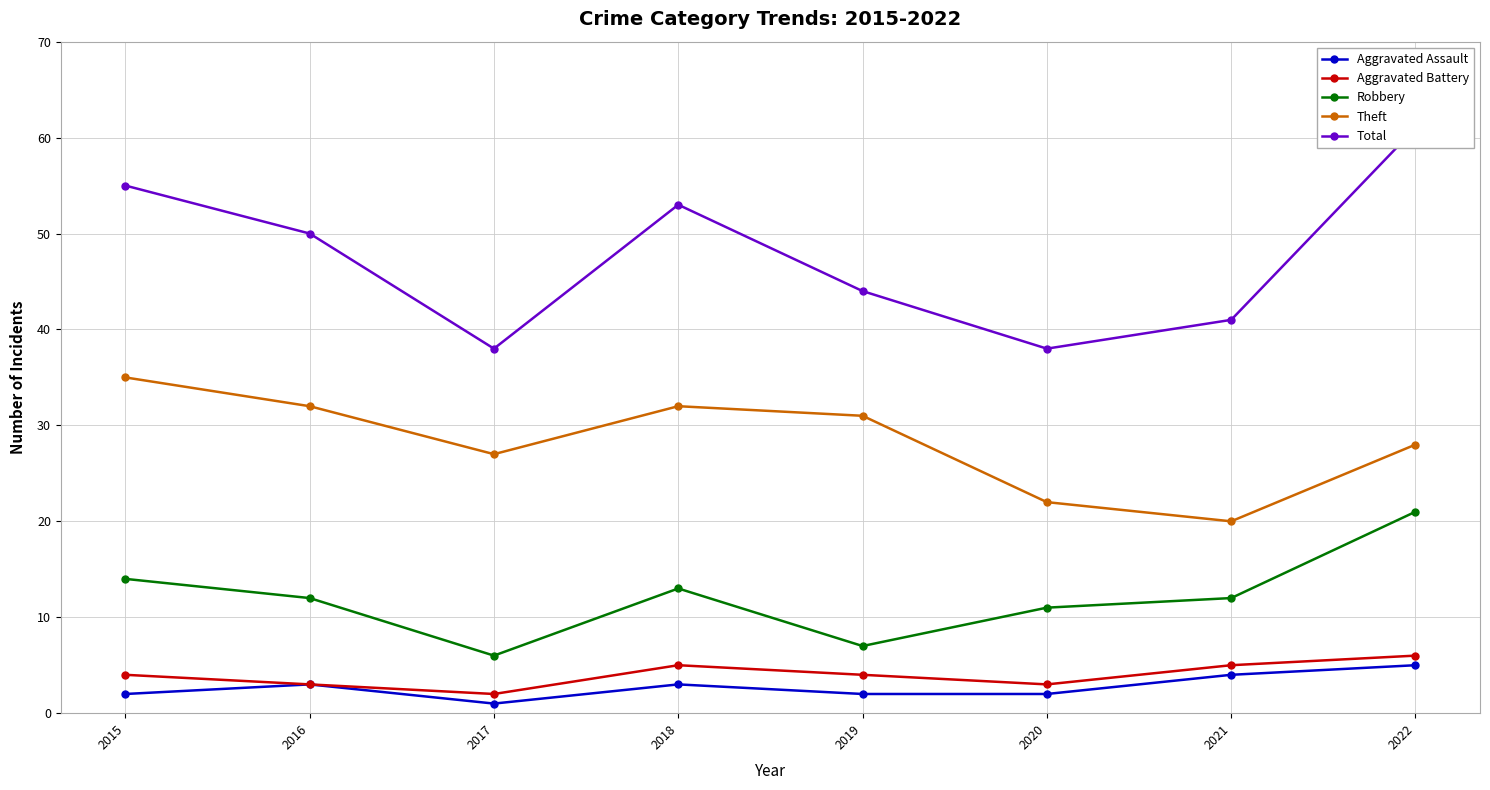

At which category is the sum across all series the highest?

2022